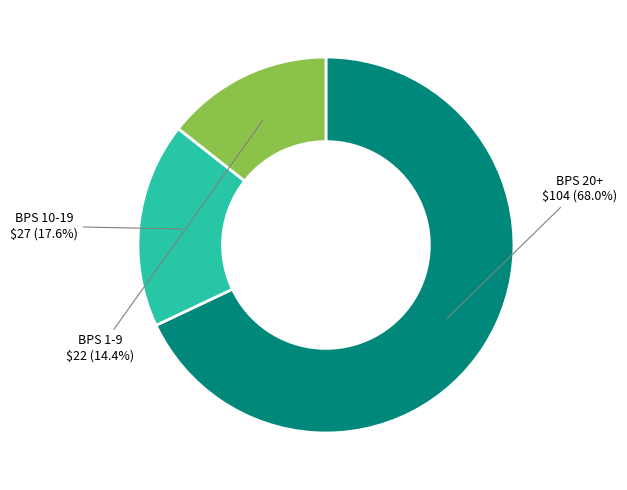

What is the largest slice in the pie chart?

BPS 20+